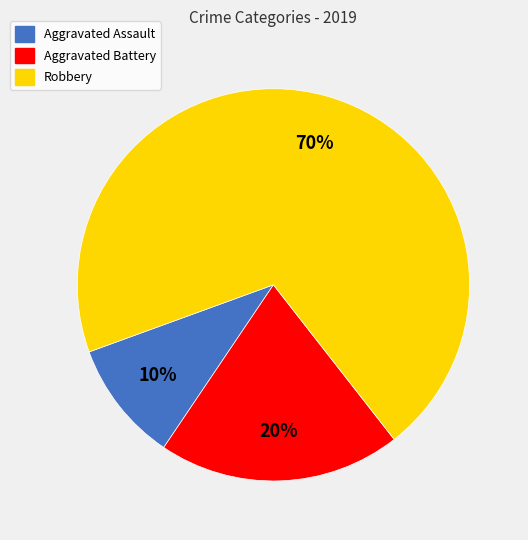

To the nearest percent, what is the average slice percentage?

33%